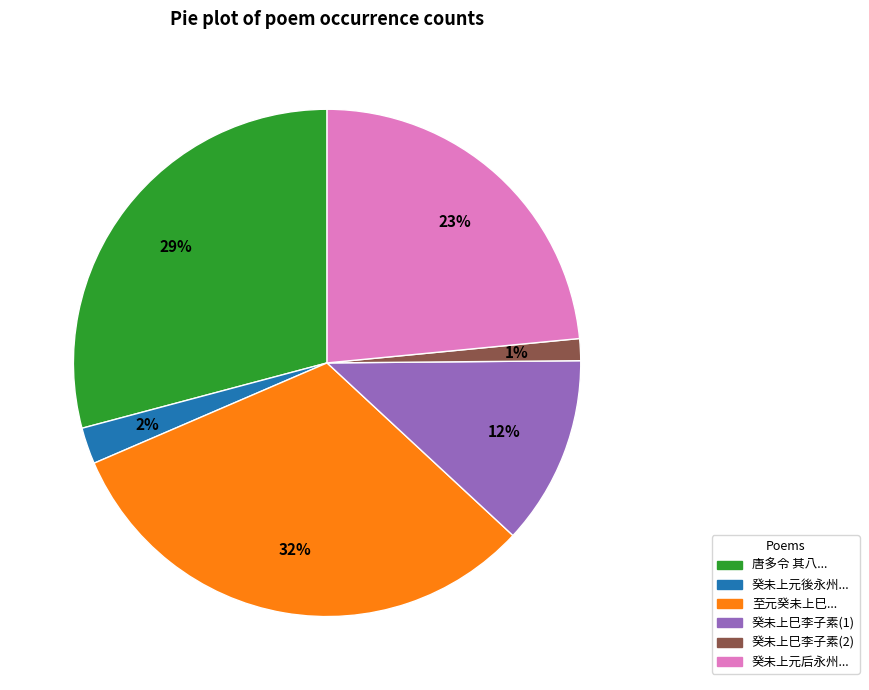

Which slice is the smallest?

癸未上巳李子素(2)